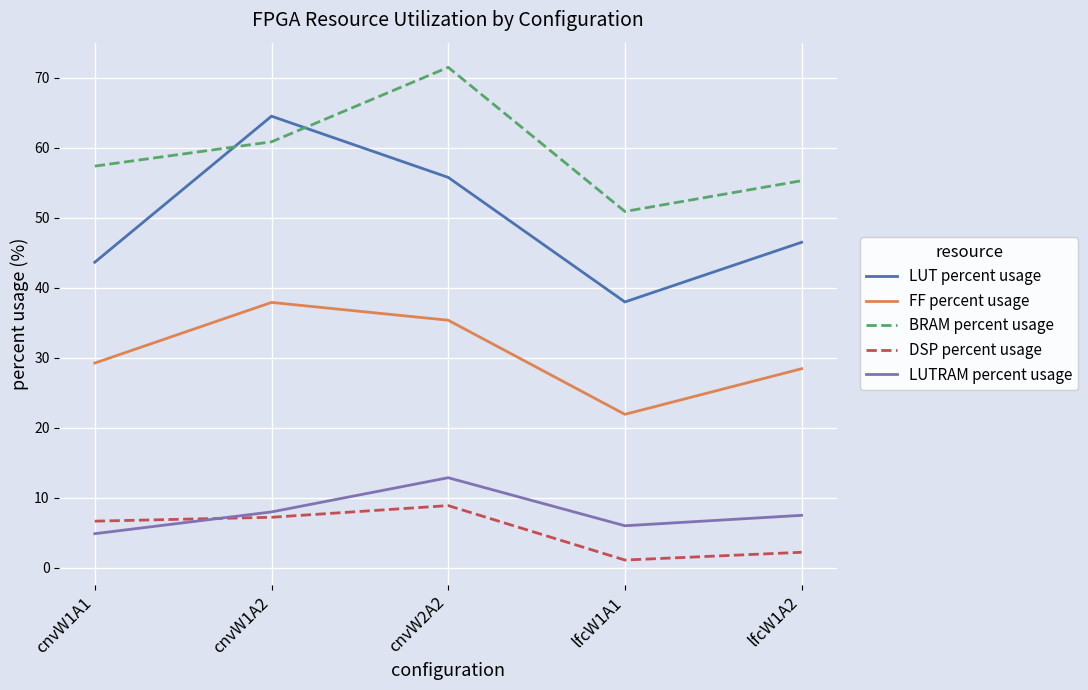

Which series changed the most between cnvW1A1 and lfcW1A2?

DSP percent usage